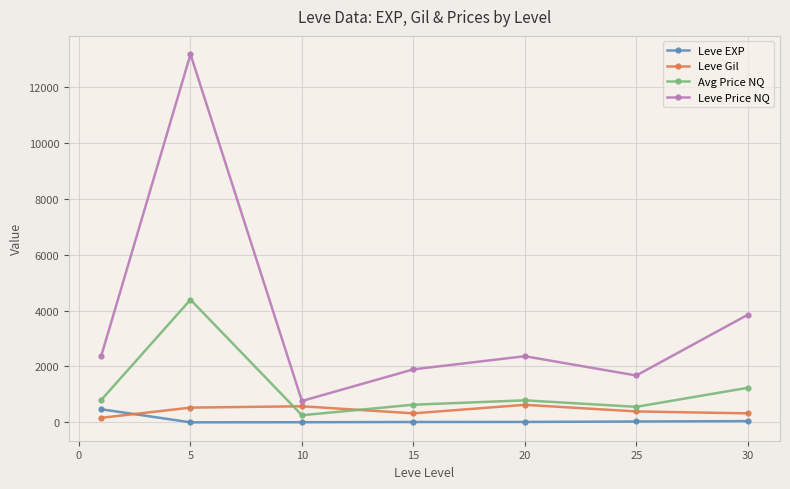

What is the sum of all Leve Price NQ values?

26110.8